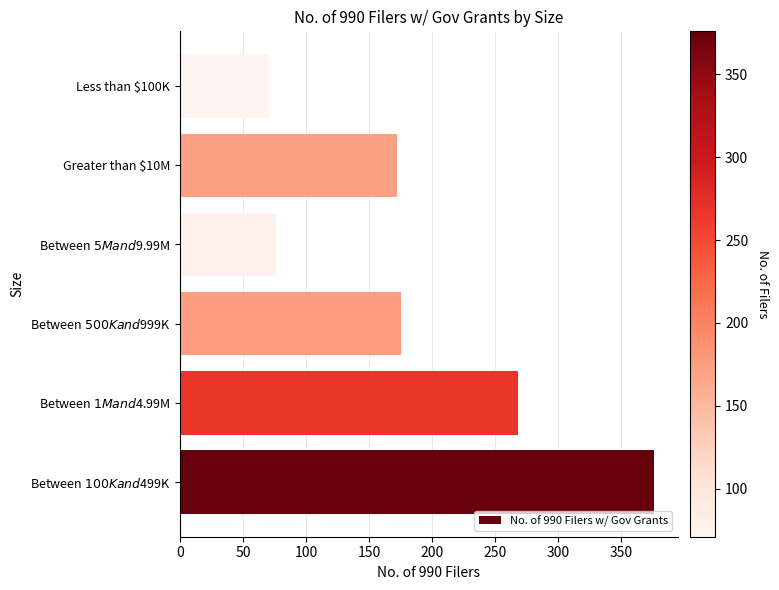

How many data points does each series have?

6